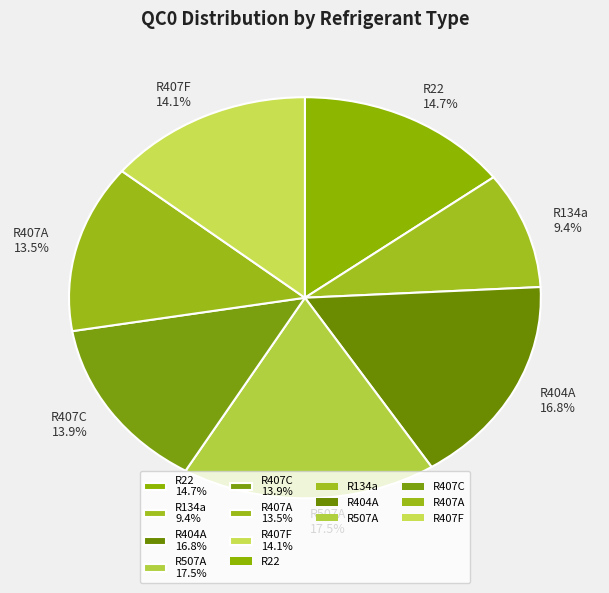

Combined, do R407A and R404A account for over 50%?

No